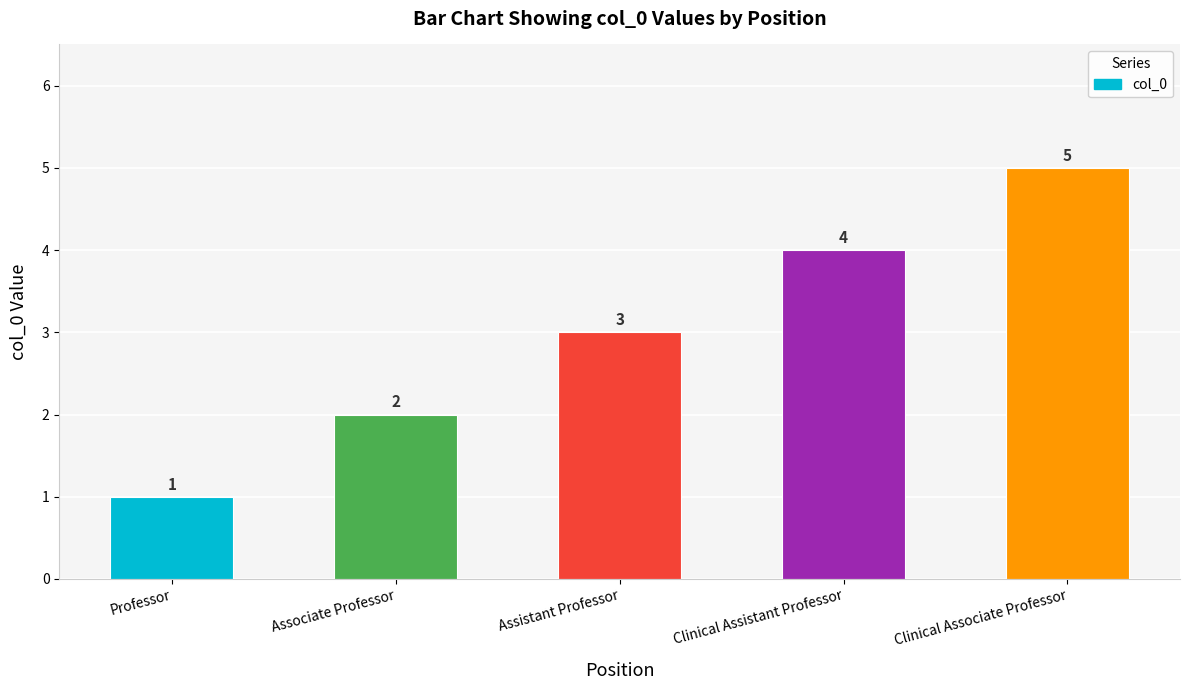

What position from the right is Associate Professor?

4